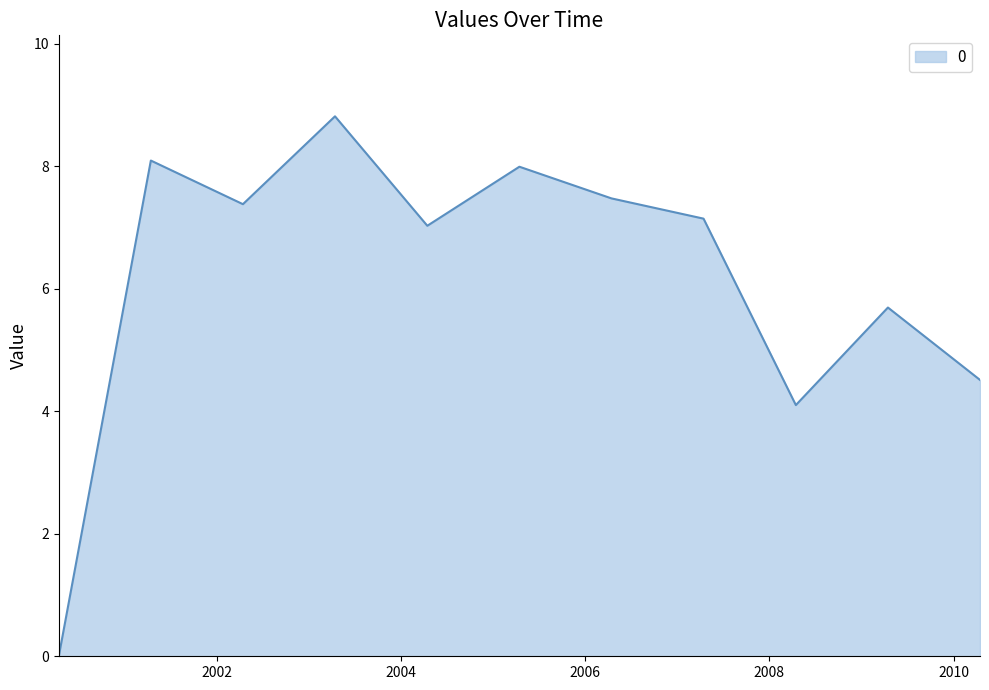

What is the sum of all values?

68.2